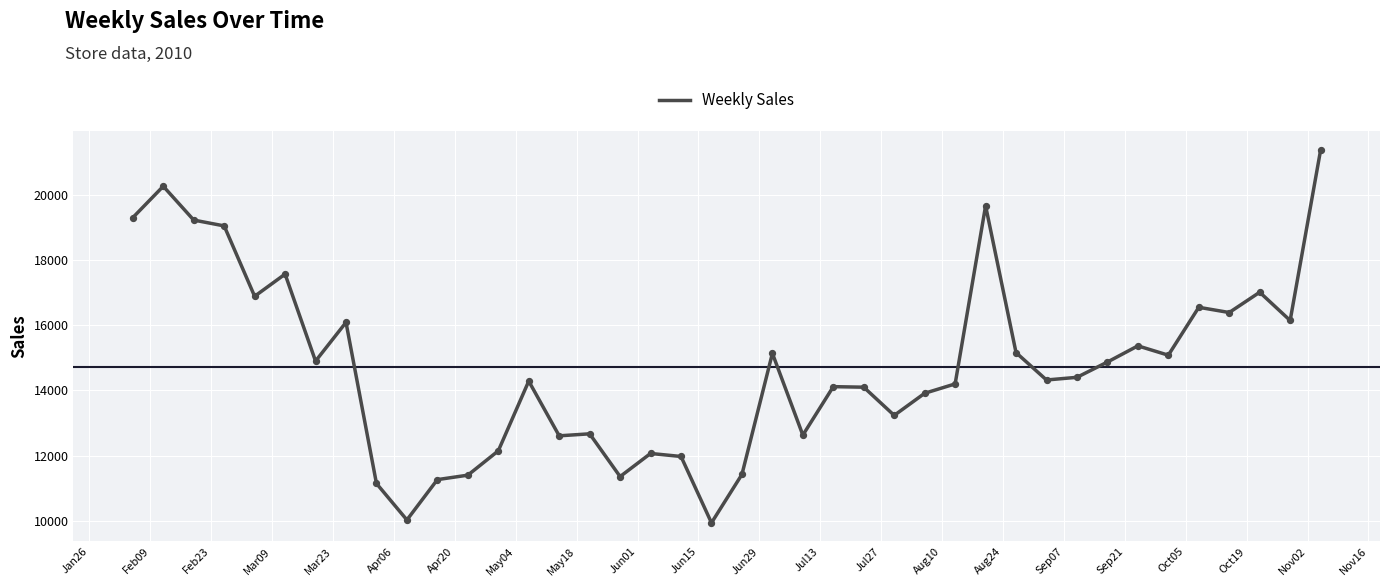

What is the greatest value displayed?

21373.2